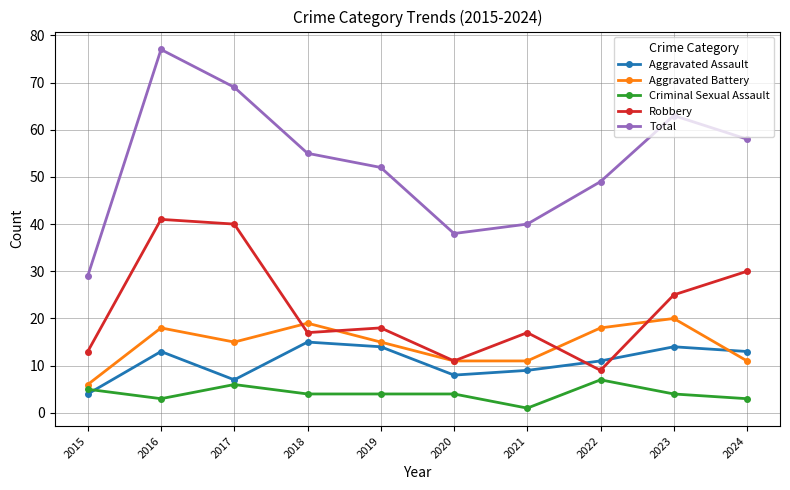

Which series has the largest range (max minus min)?

Total